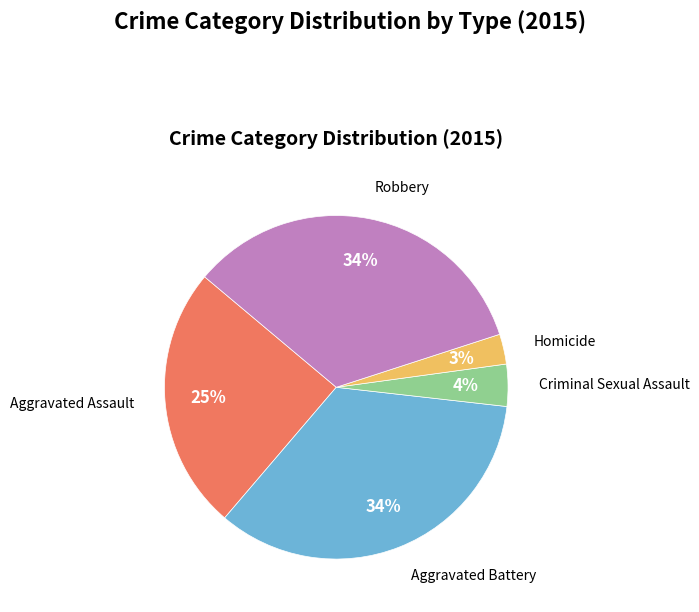

Is there any slice that represents more than half of the pie?

No